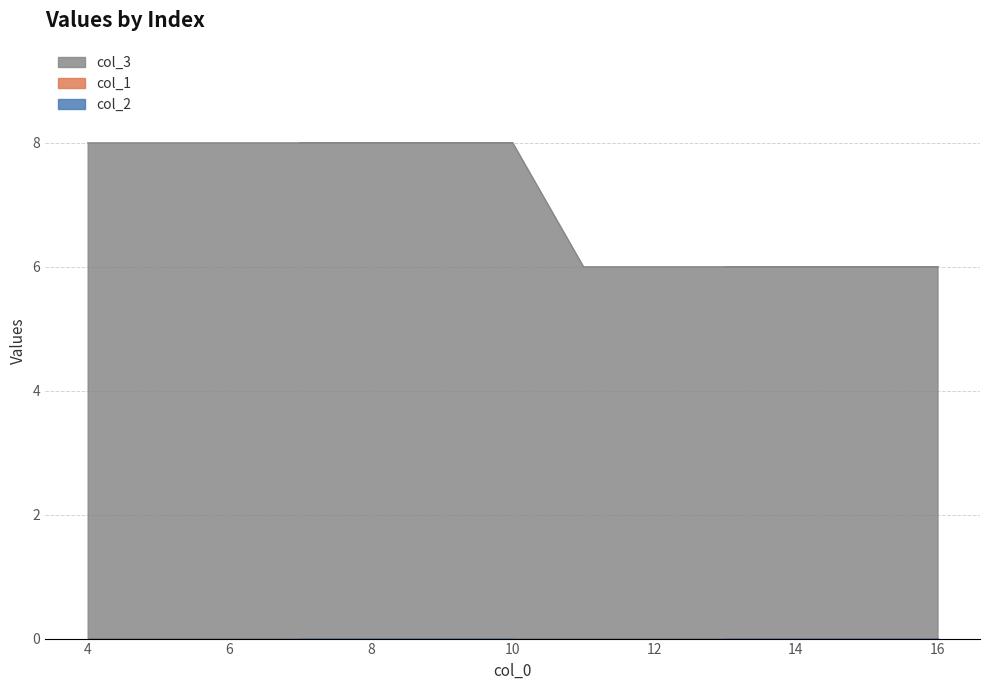

How many lines are shown in the chart?

3